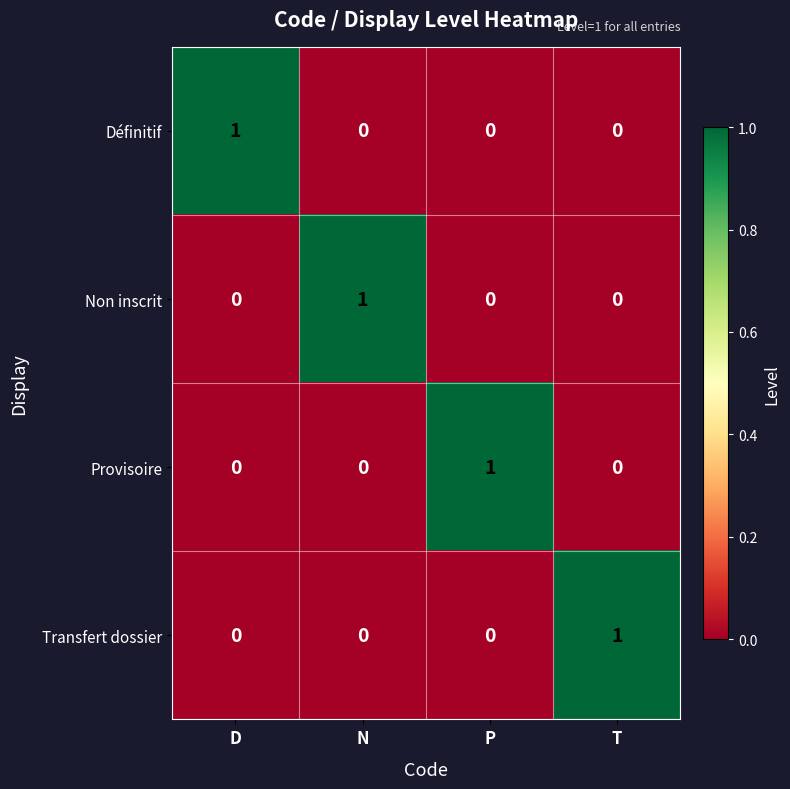

Is the value of Définitif at P greater than the value of Transfert dossier at T?

No